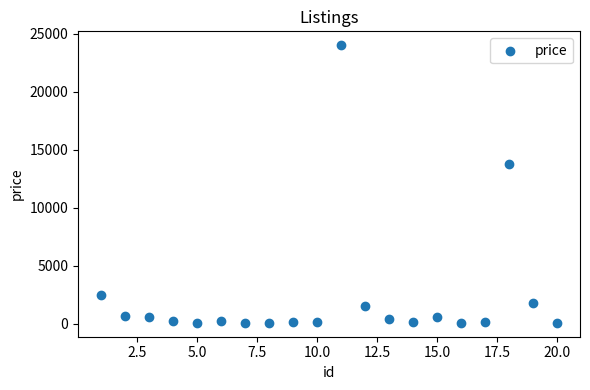

What Y value in the scatter plot is closest to 12044?

13800